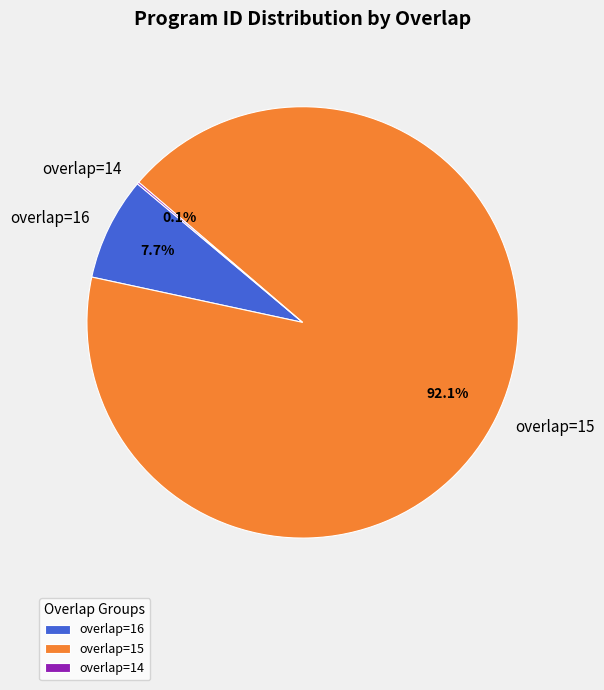

Is the sum of overlap=16 and overlap=15 greater than half?

Yes